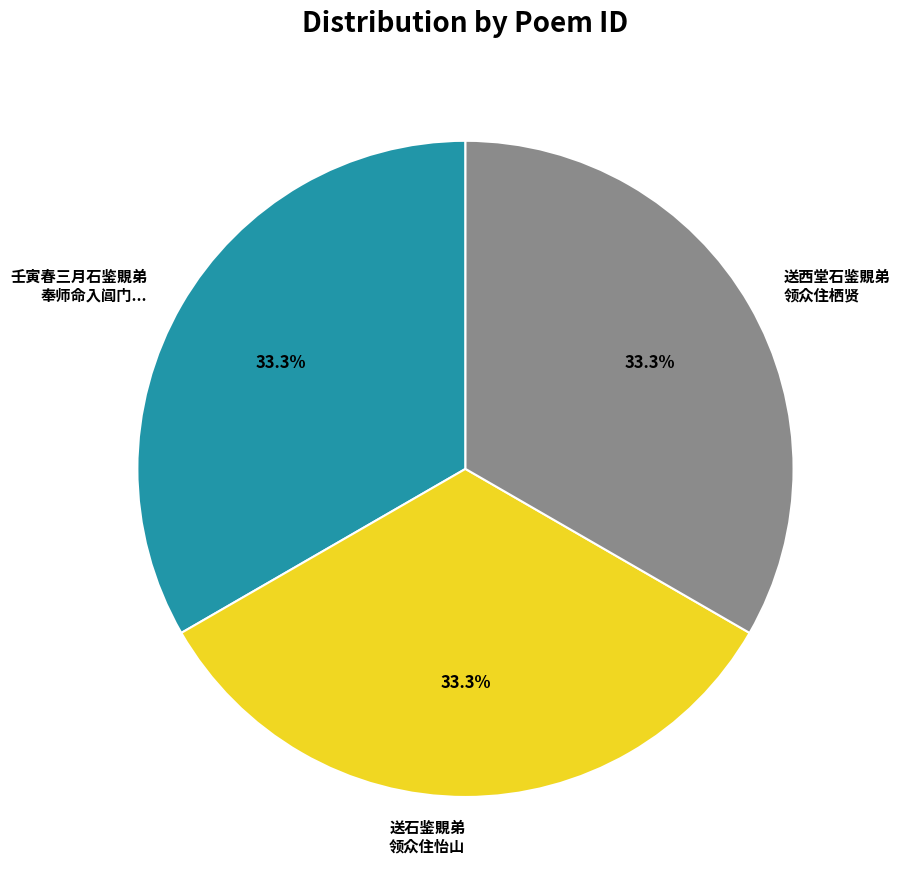

Do 送石鉴覞弟 领众住怡山 and 壬寅春三月石鉴覞弟 奉师命入阊门... together represent more than half of the pie?

Yes